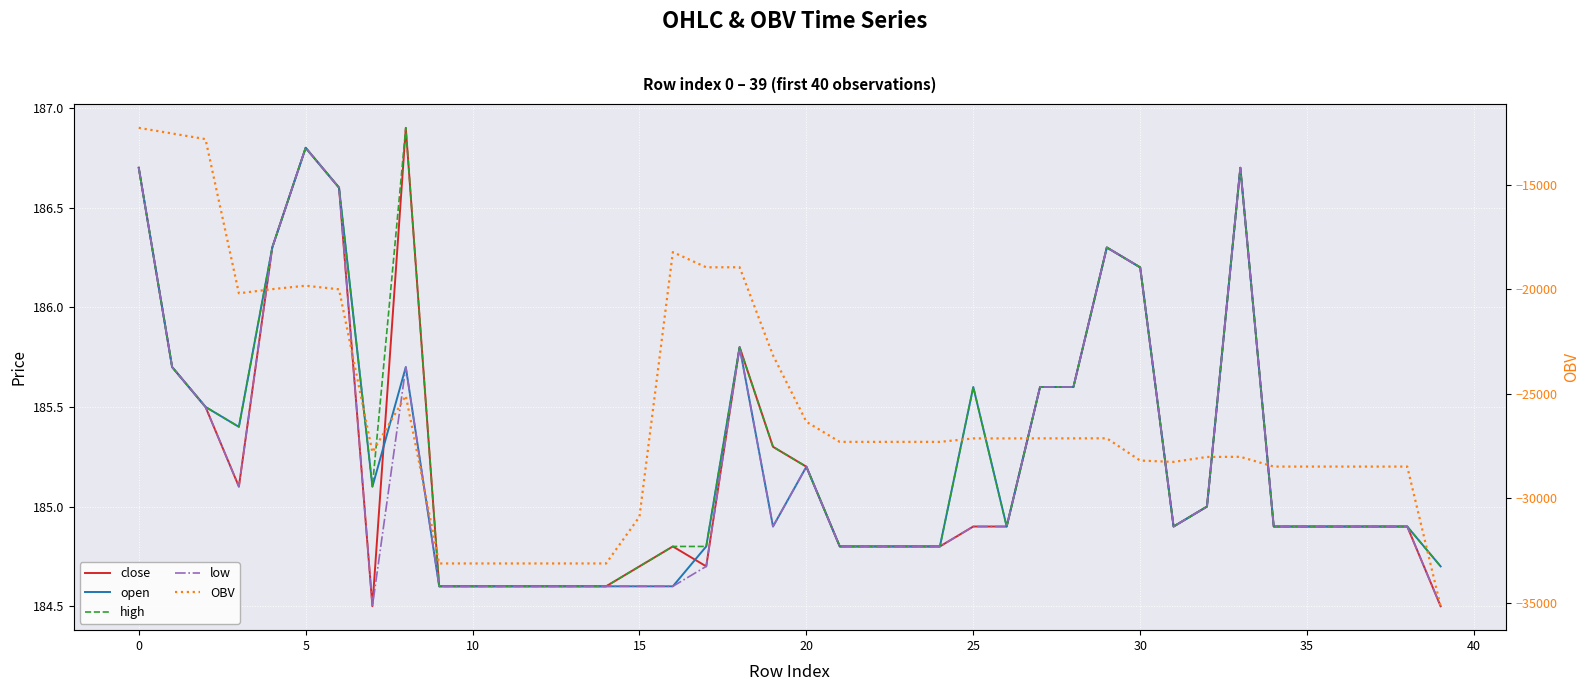

True or false: high and close intersect in this chart.

False